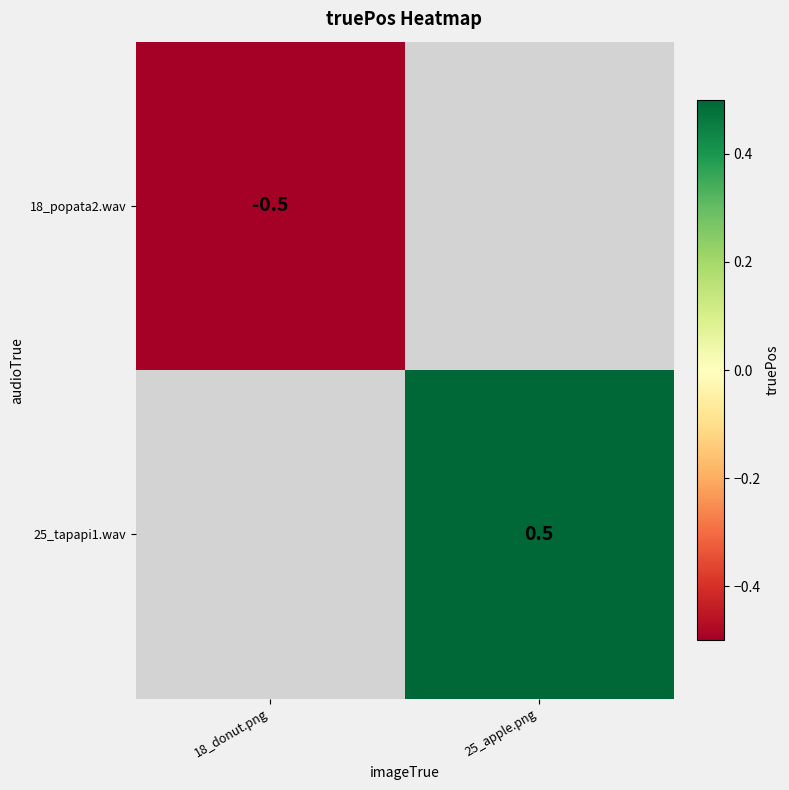

True or false: 25_tapapi1.wav has a value of 0.8 at 25_apple.png.

False